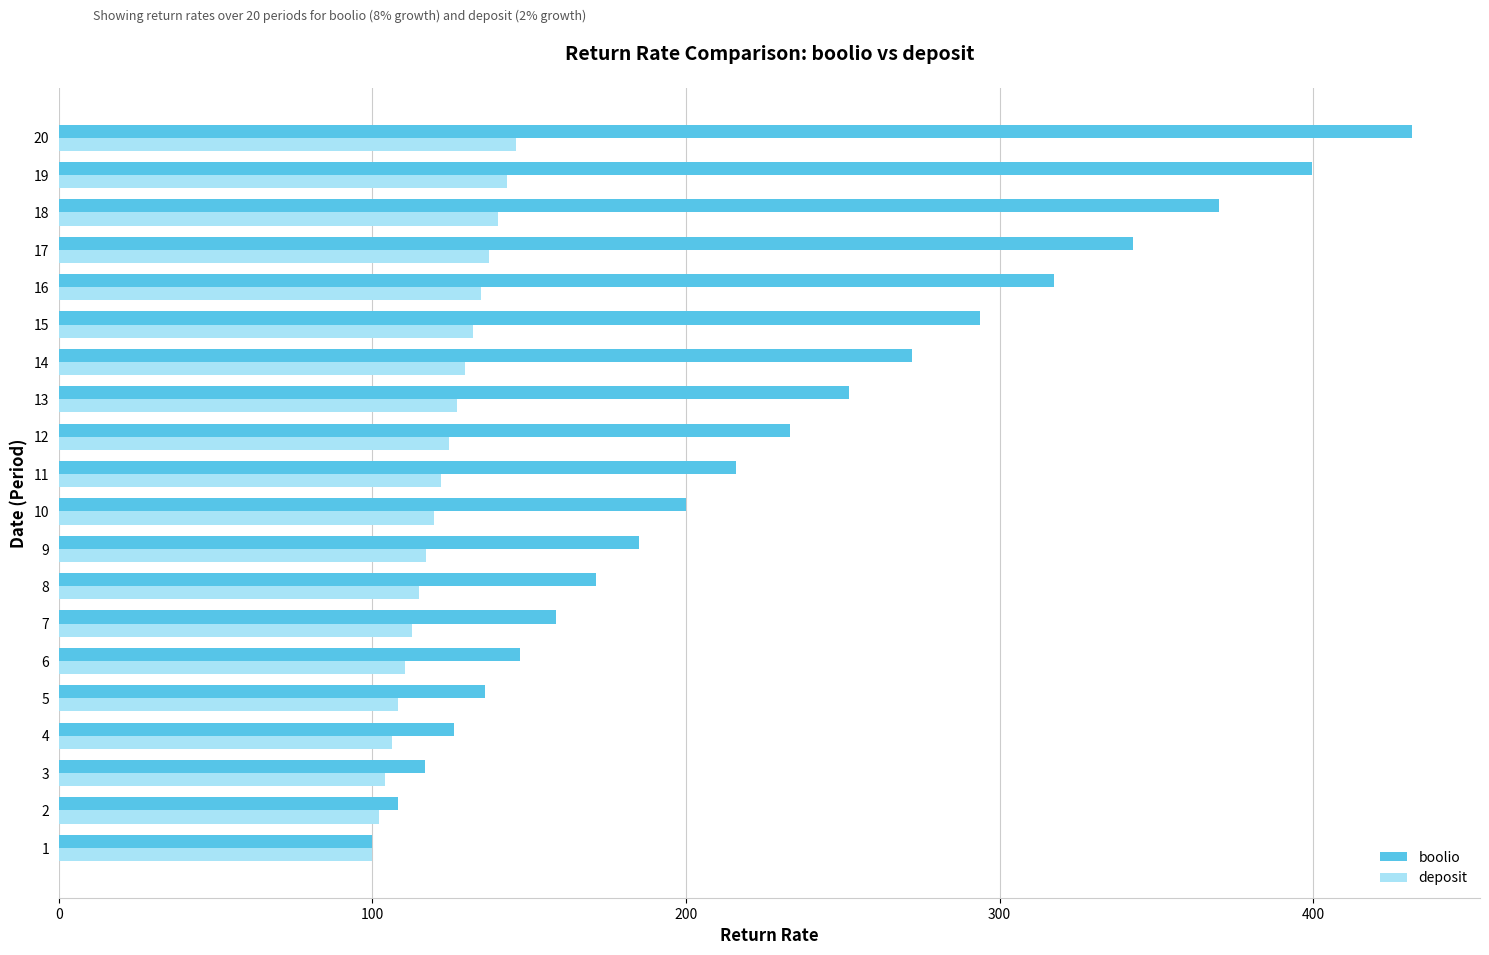

Which category has the highest value across all series?

20